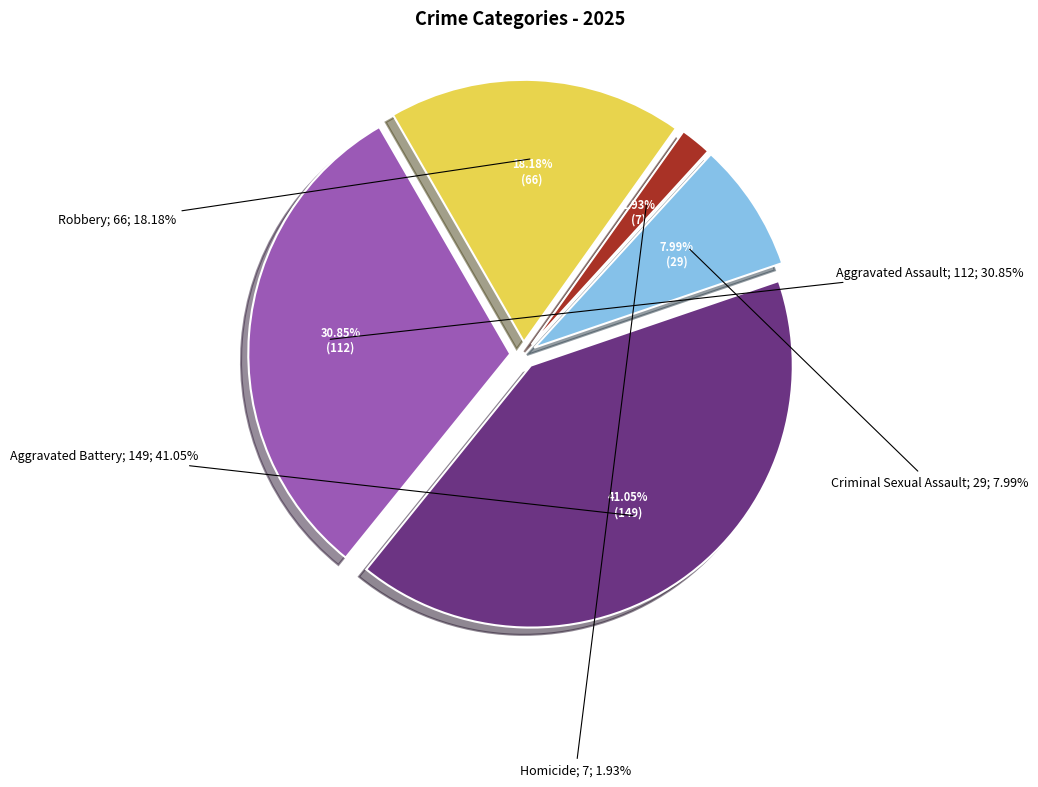

To the nearest percent, what is the difference between the Homicide and Robbery slice percentages?

16%